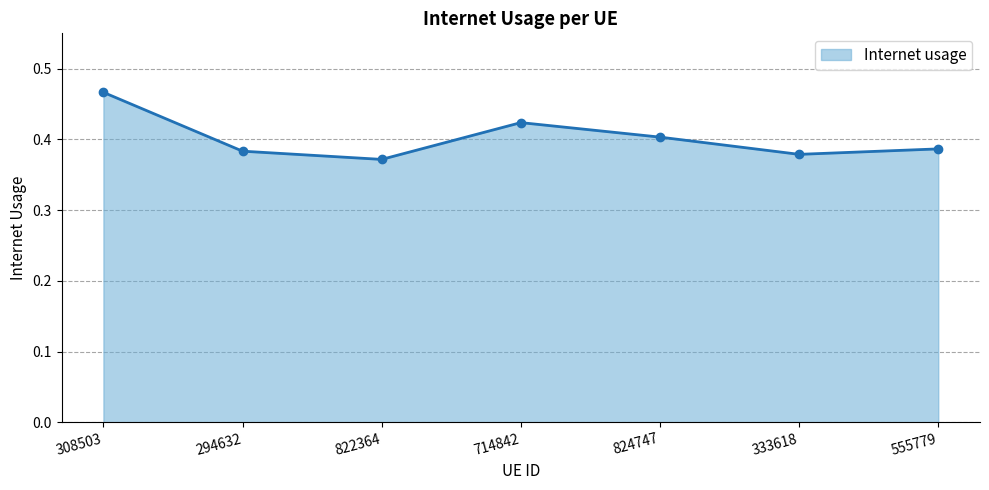

What position from the left is 824747?

5